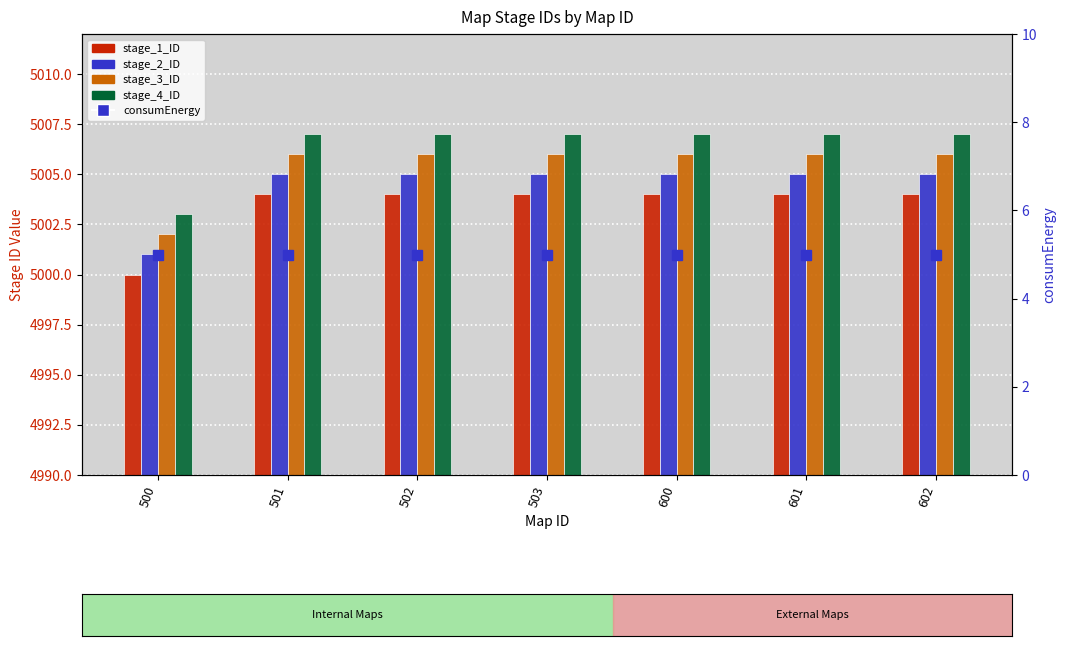

What is the value of the stage_3_ID bar at the 2nd from the left?

5006